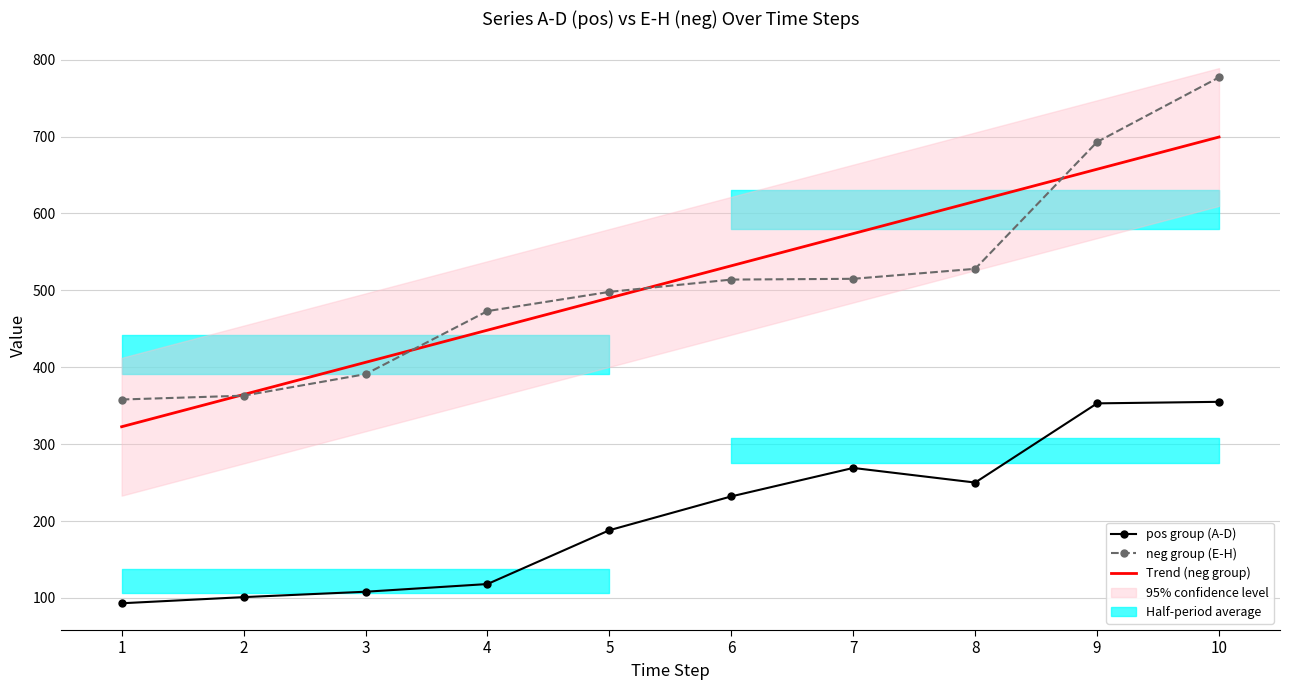

Where does the neg group (E-H) series first go above 514?

7